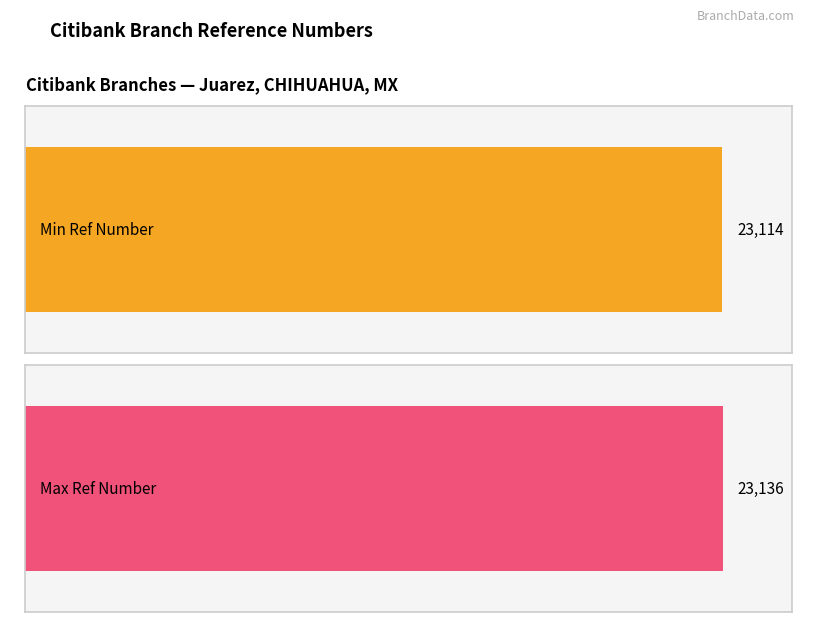

What is the greatest value displayed?

23136